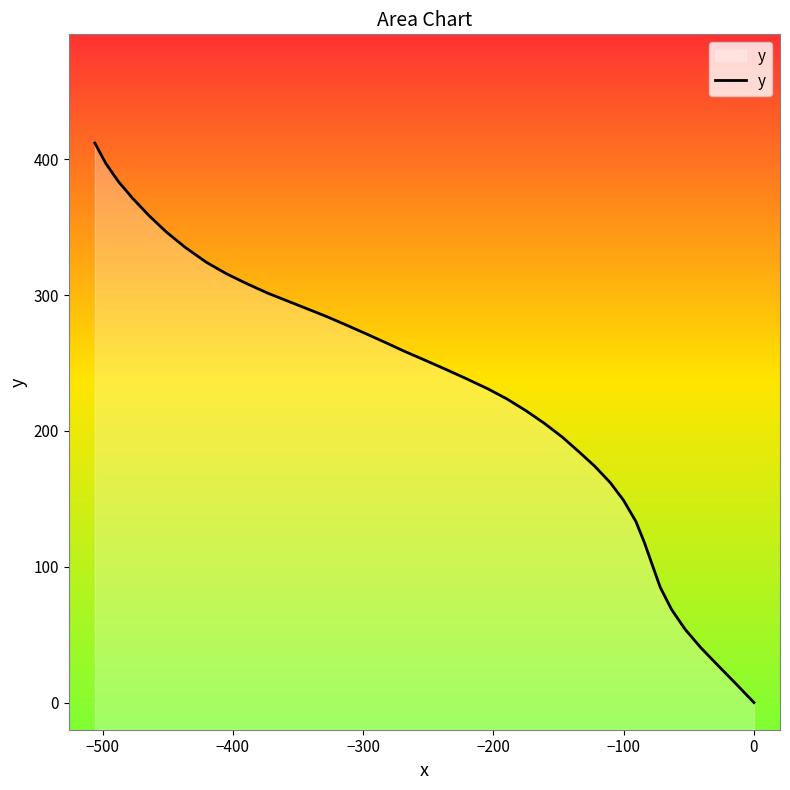

What is the maximum value shown in the chart?

412.0